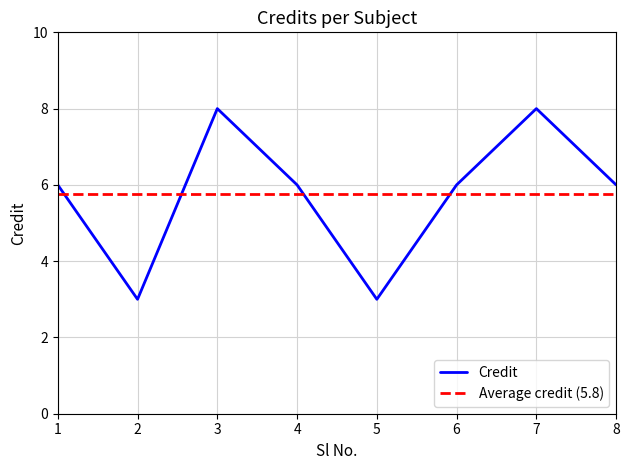

Rank the categories by value from lowest to highest.

2, 5, 1, 4, 6, 8, 3, 7